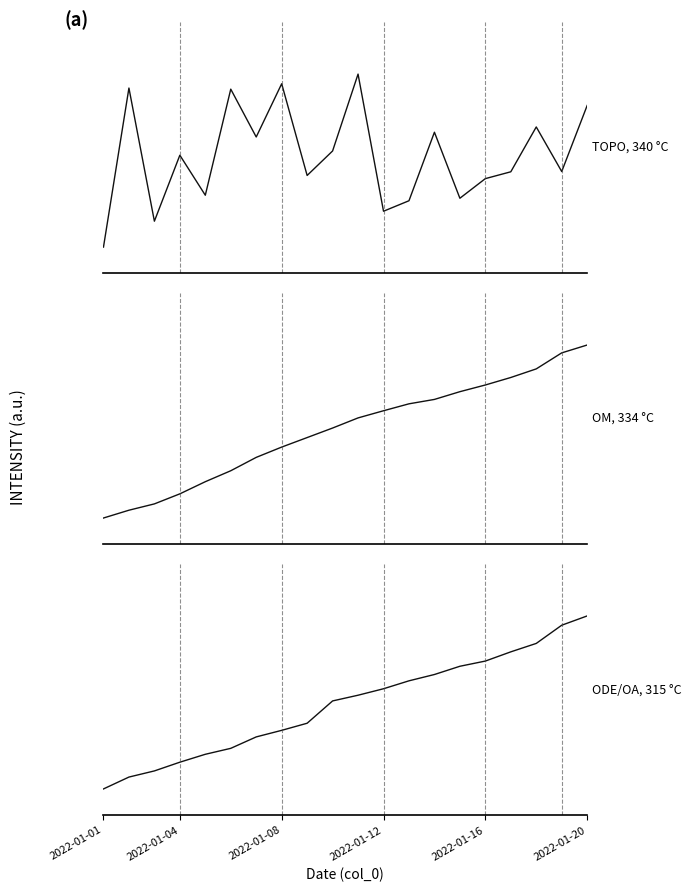

After their last crossing, which series has the higher values: ODE/OA, 315 °C or TOPO, 340 °C?

ODE/OA, 315 °C